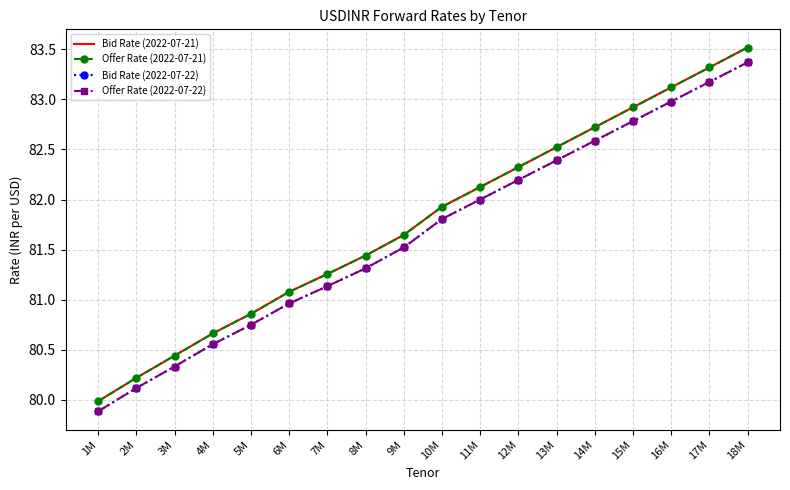

The Offer Rate (2022-07-21) series shows 81.4 at 8M. True or false?

True